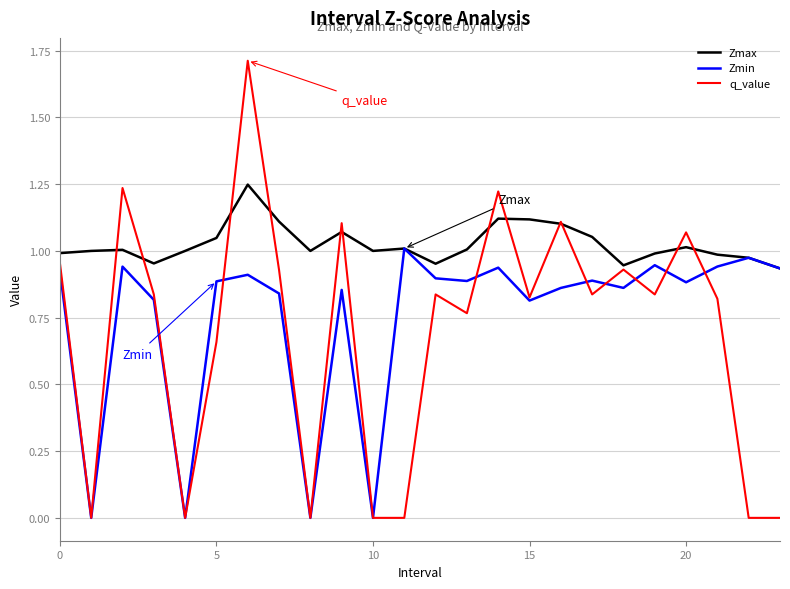

In Zmin, how many points are lower than both neighbors (excluding endpoints)?

8